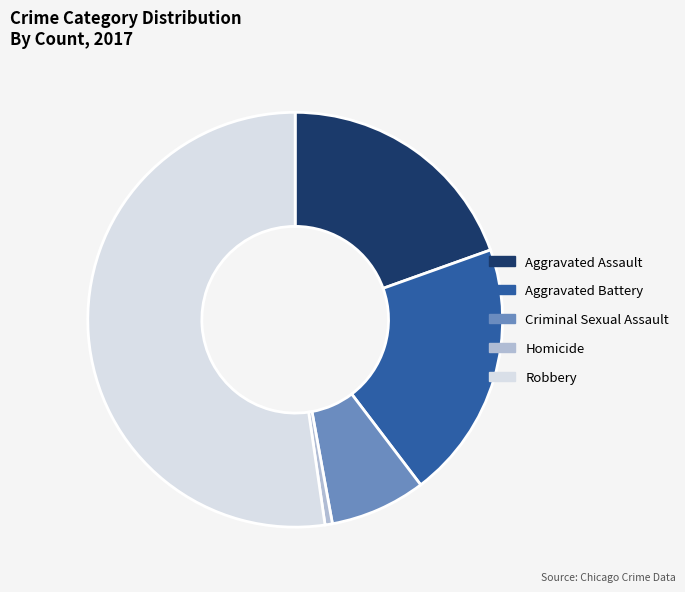

Approximately how many times larger is the value at Aggravated Battery compared to Criminal Sexual Assault?

2.7